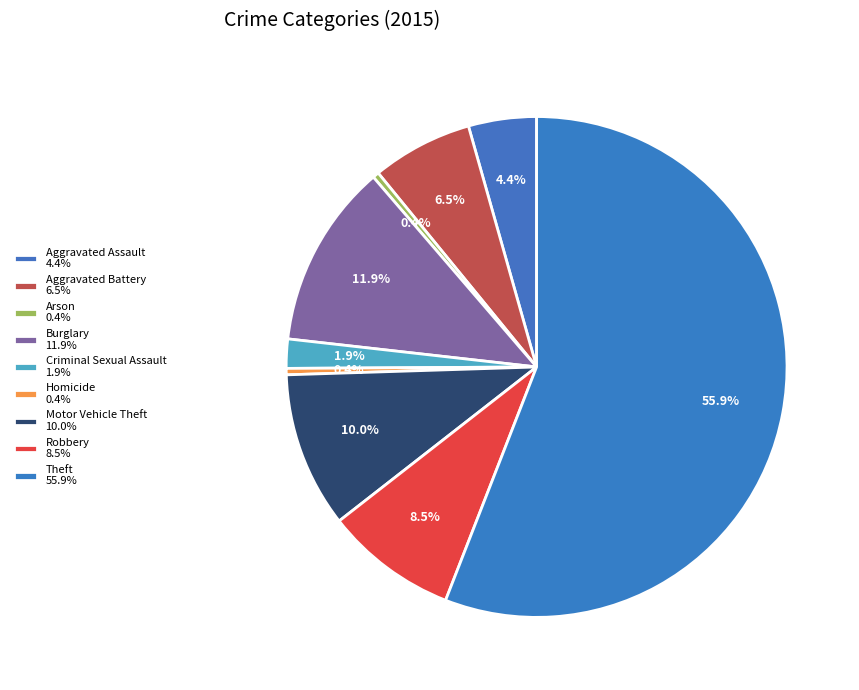

The Burglary slice represents 22% of the pie. True or false?

False